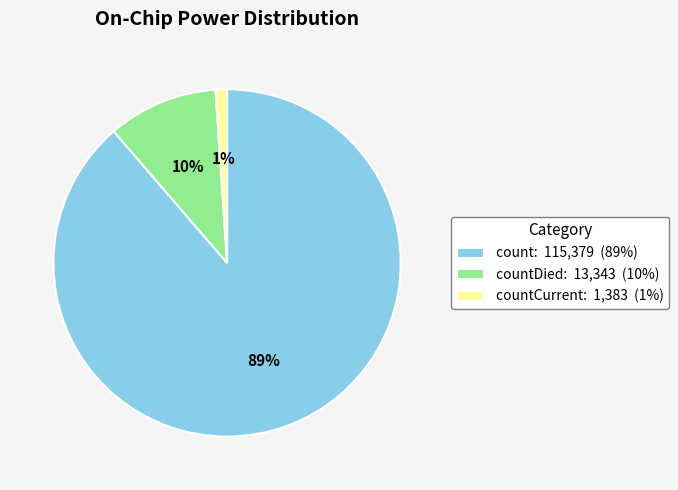

How many slices are in this pie chart?

3